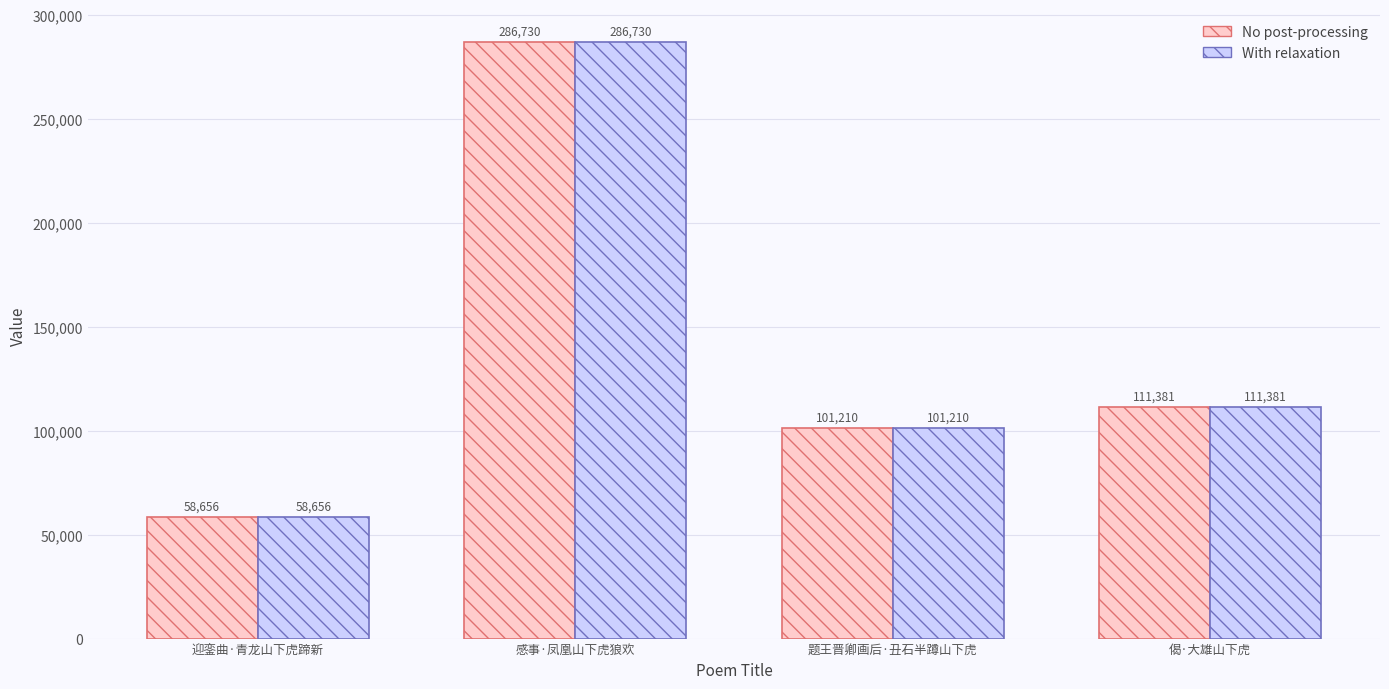

Which category has the highest value across all series?

感事·凤凰山下虎狼欢